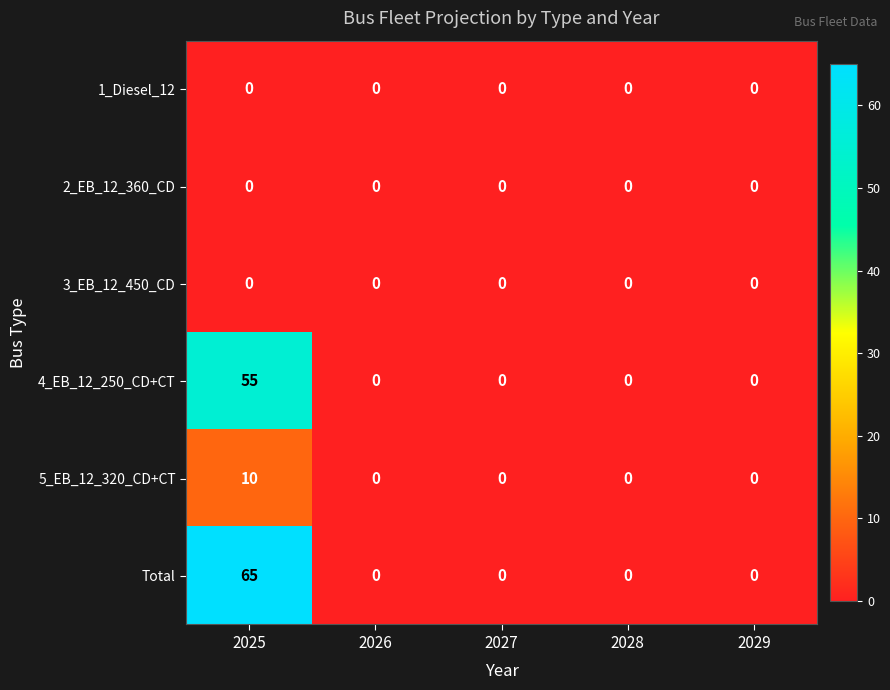

Which category has the highest value in the Total series?

2025